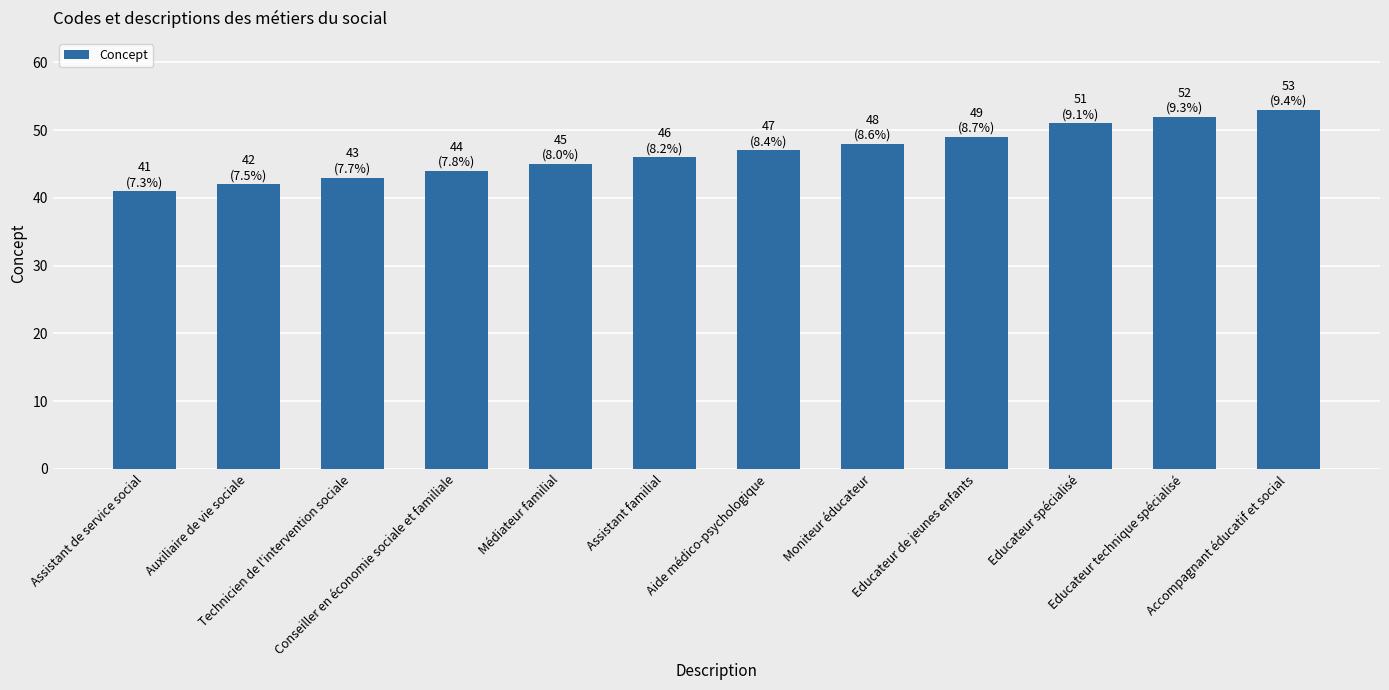

Is it true that the value at Conseiller en économie sociale et familiale is 44?

True